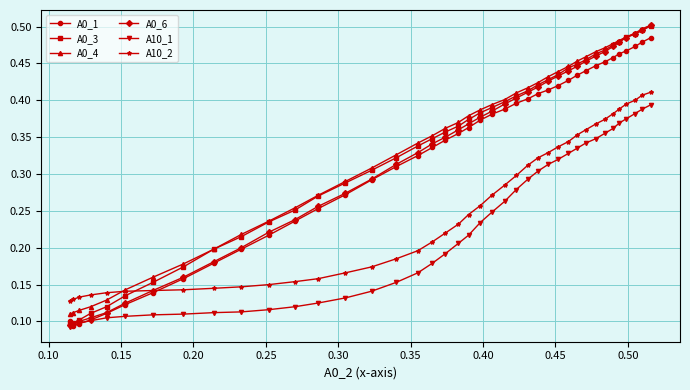

True or false: A0_4 and A0_1 cross at least once.

False